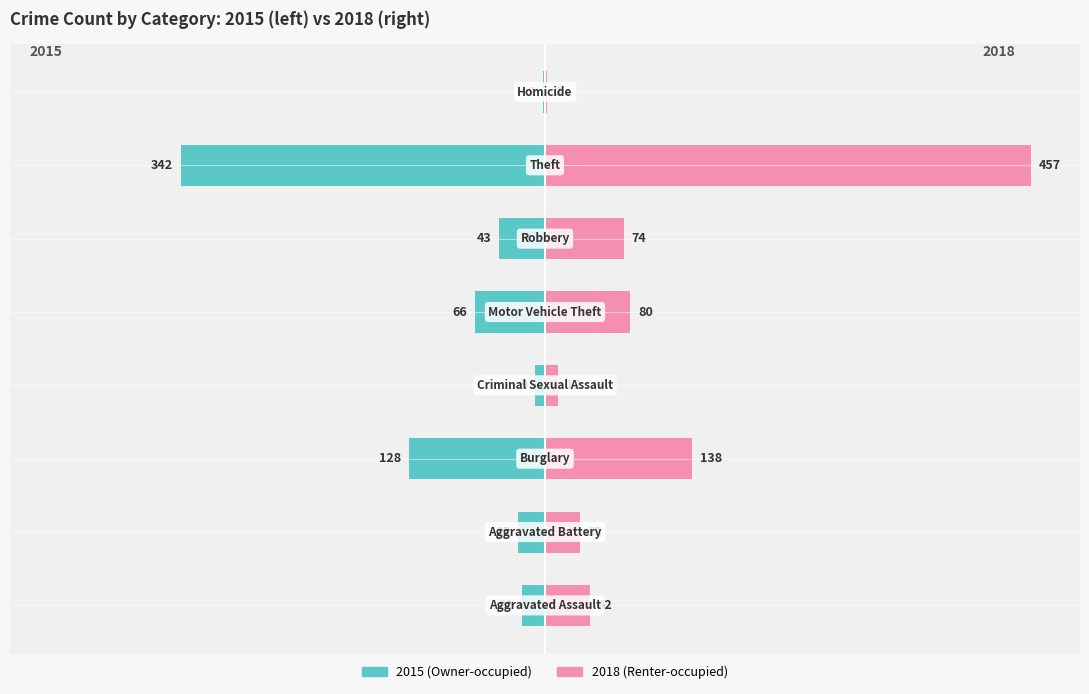

How many bars are there in total?

16